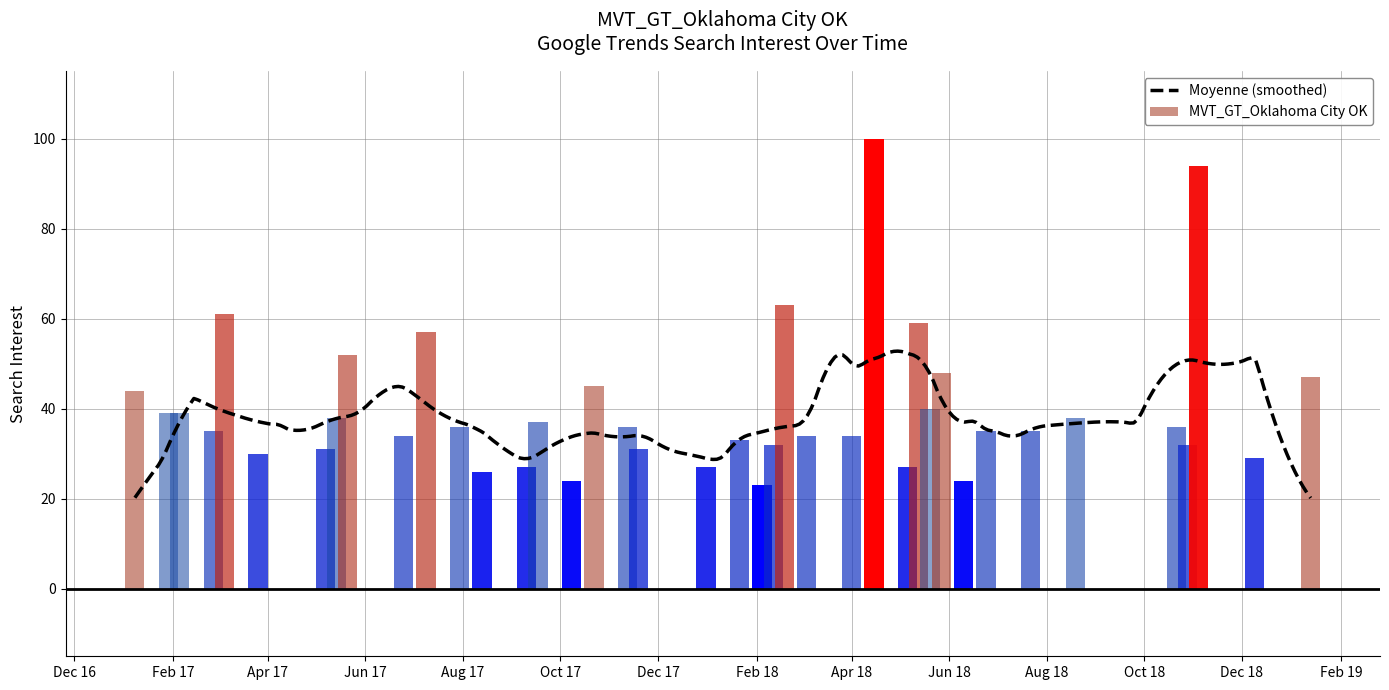

What is the label of the 39th bar from the left?

2018-12-09